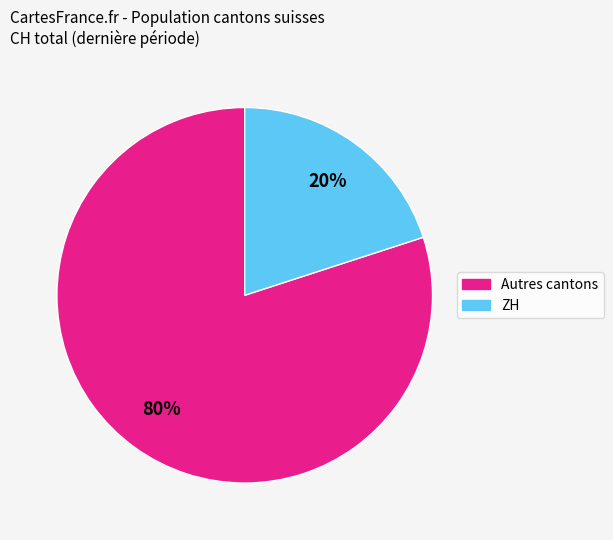

Is there a majority slice in this chart?

Yes